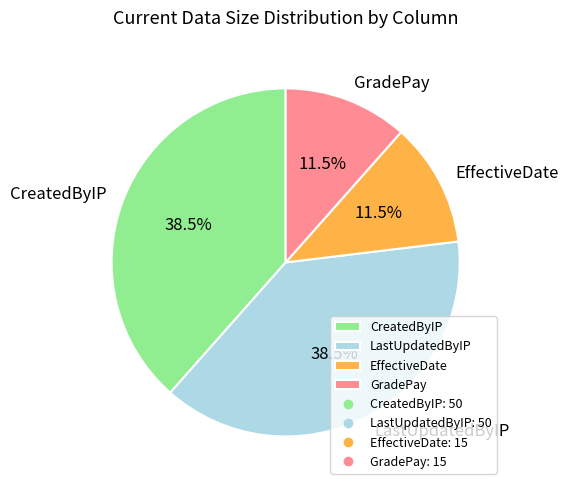

Between EffectiveDate and LastUpdatedByIP, which is larger?

LastUpdatedByIP